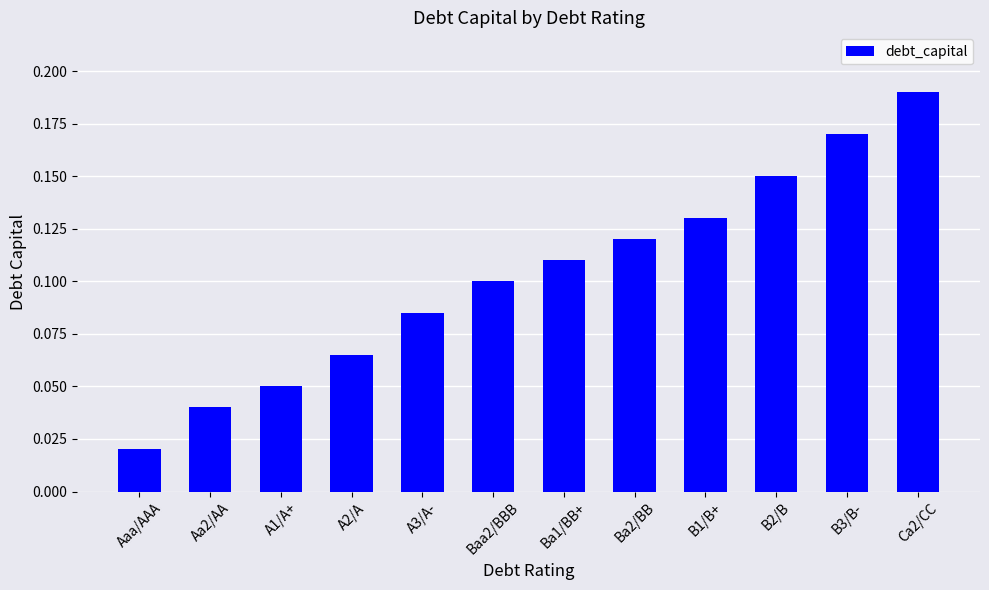

At which category does the chart reach its peak across all series?

Ca2/CC